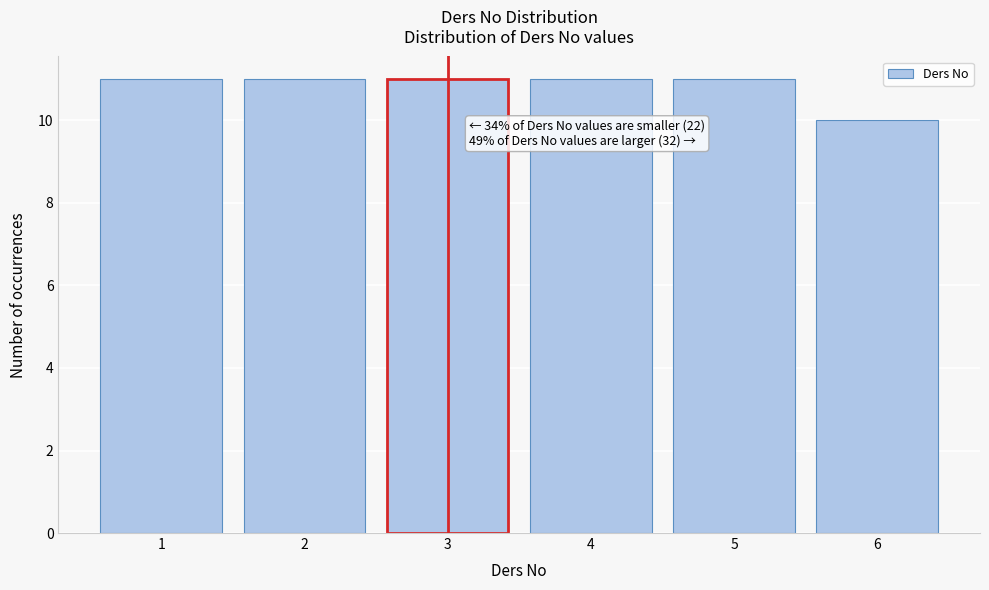

Reading right to left, extract all data points from this chart.

10	11	11	11	11	11